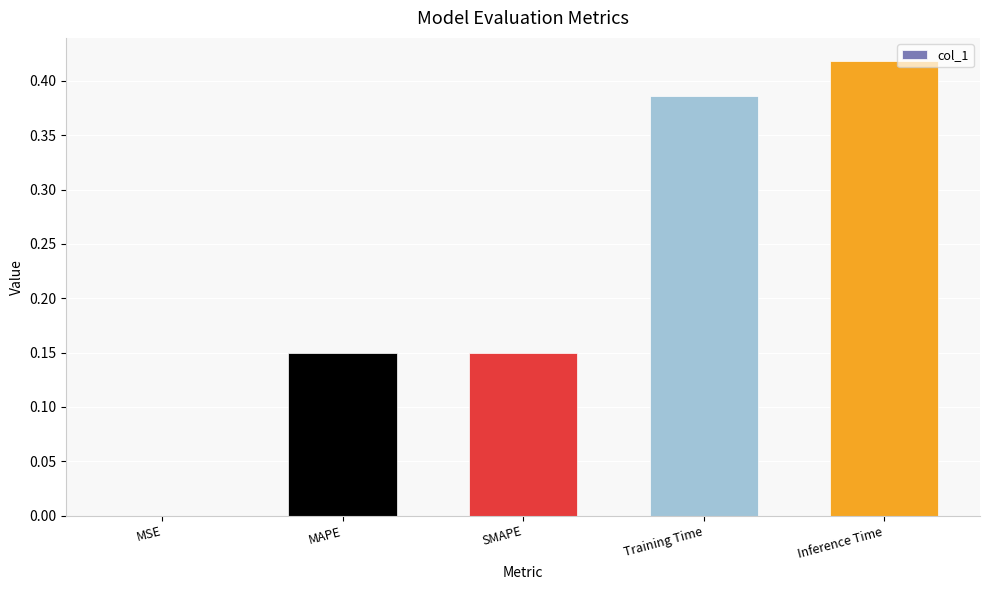

Between Inference Time and SMAPE, which is larger?

Inference Time